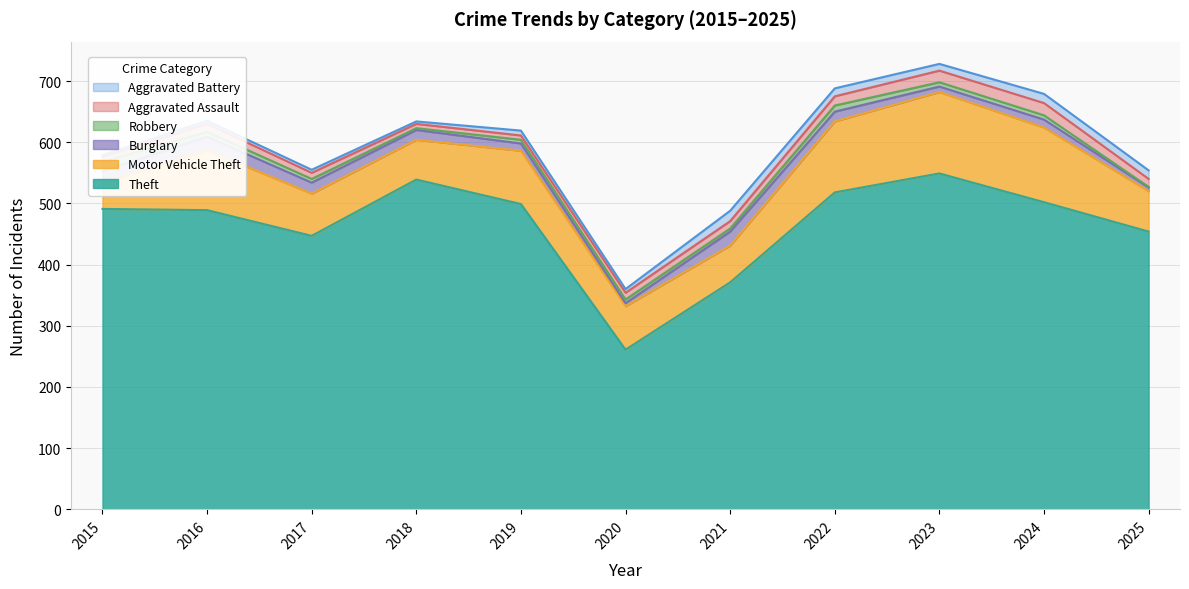

True or false: Robbery has a value of 9 at 2024.

False